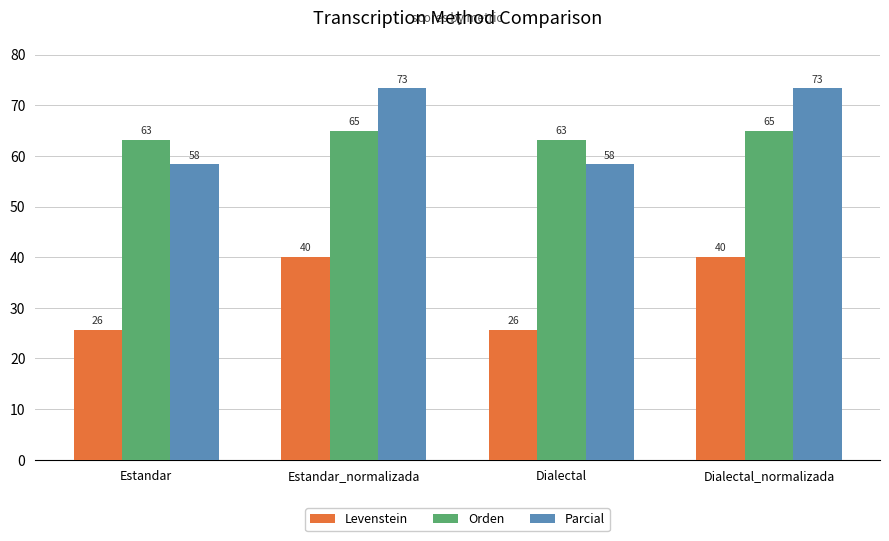

What position from the right is Dialectal?

2